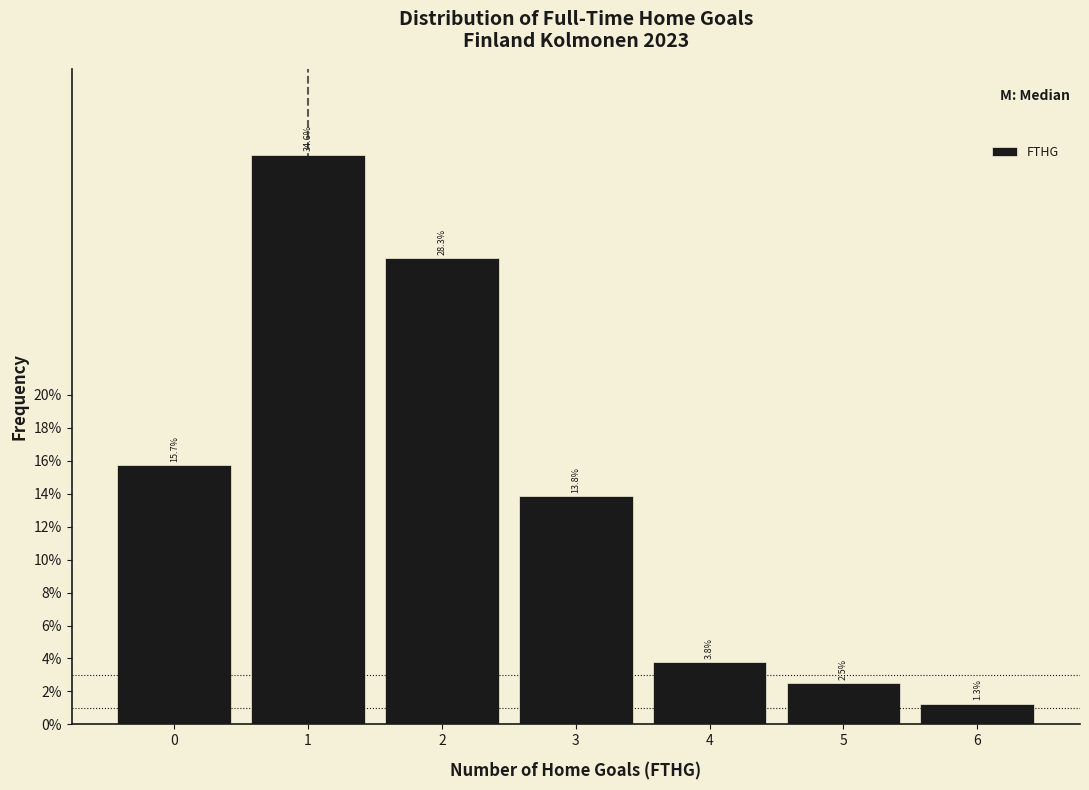

Reading left to right, transcribe this chart: for each bar, give the range it covers on the x-axis and its height.

-0.5 to 0.5: 15.7
0.5 to 1.5: 34.6
1.5 to 2.5: 28.3
2.5 to 3.5: 13.8
3.5 to 4.5: 3.8
4.5 to 5.5: 2.5
5.5 to 6.5: 1.3